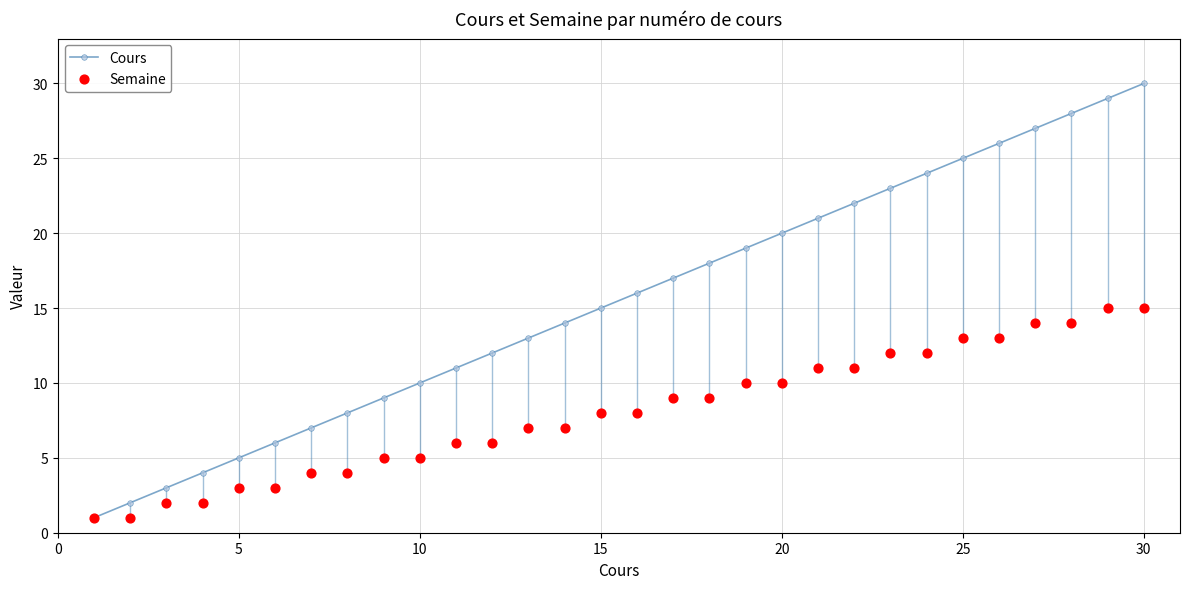

What are all the series names shown in the legend?

Cours, Semaine